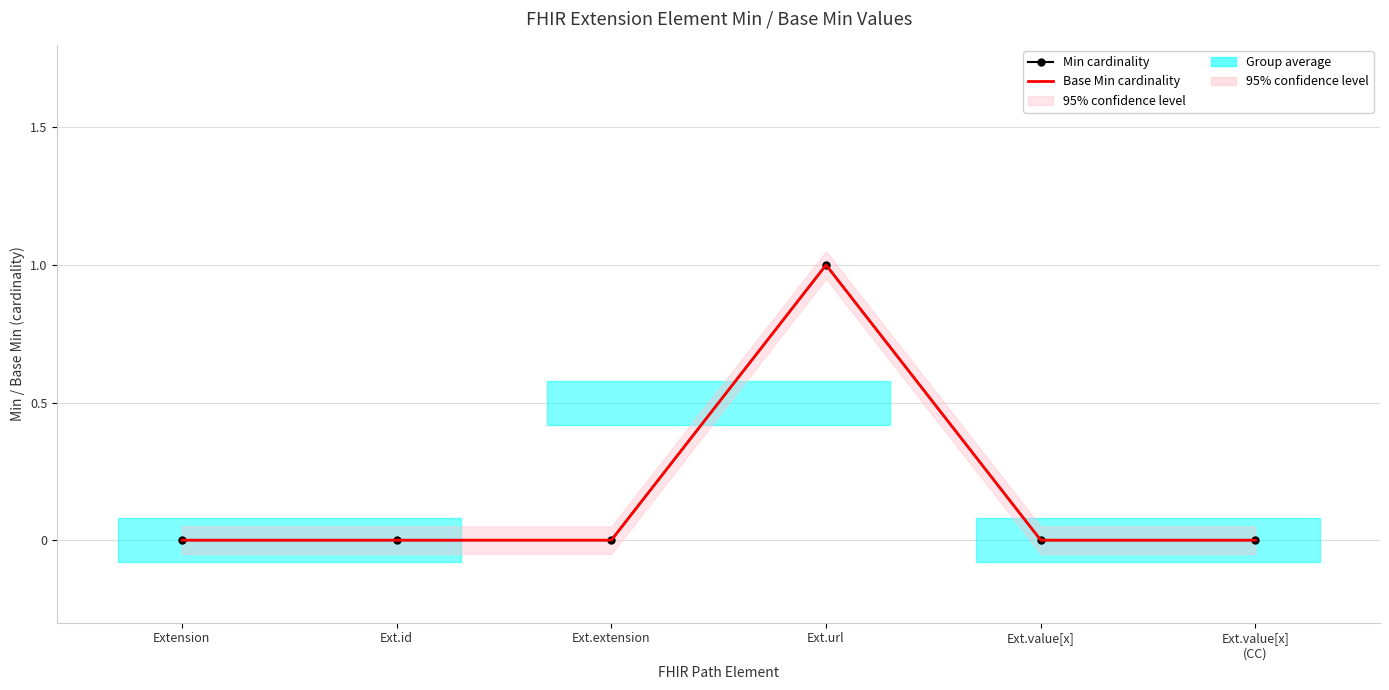

Rank the series at Ext.value[x]
(CC) from lowest to highest value.

Min cardinality, Base Min cardinality